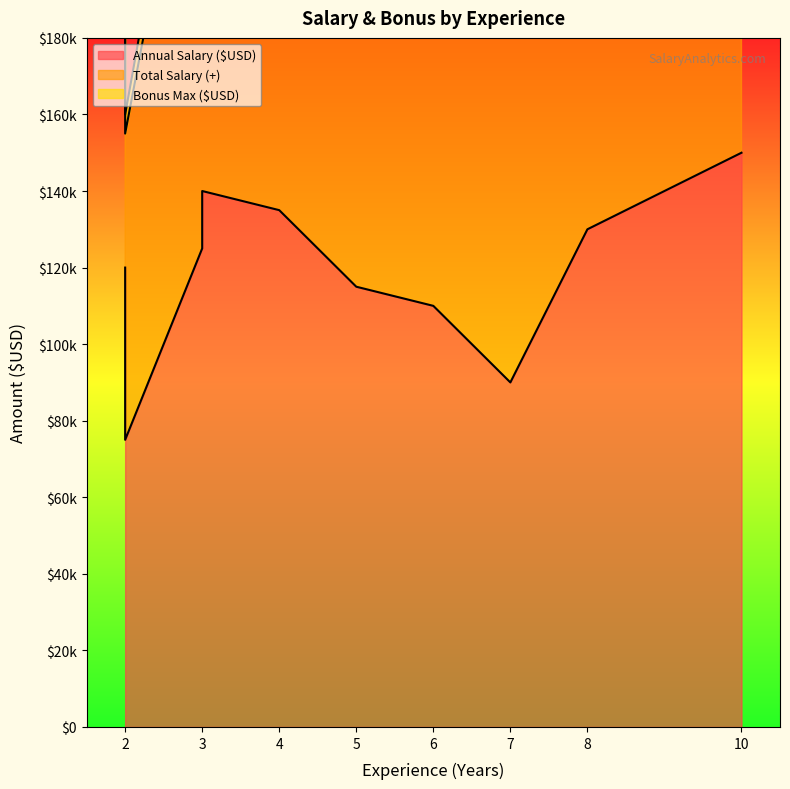

Read the Total Salary (+) value at 3, to the nearest 100.

136000